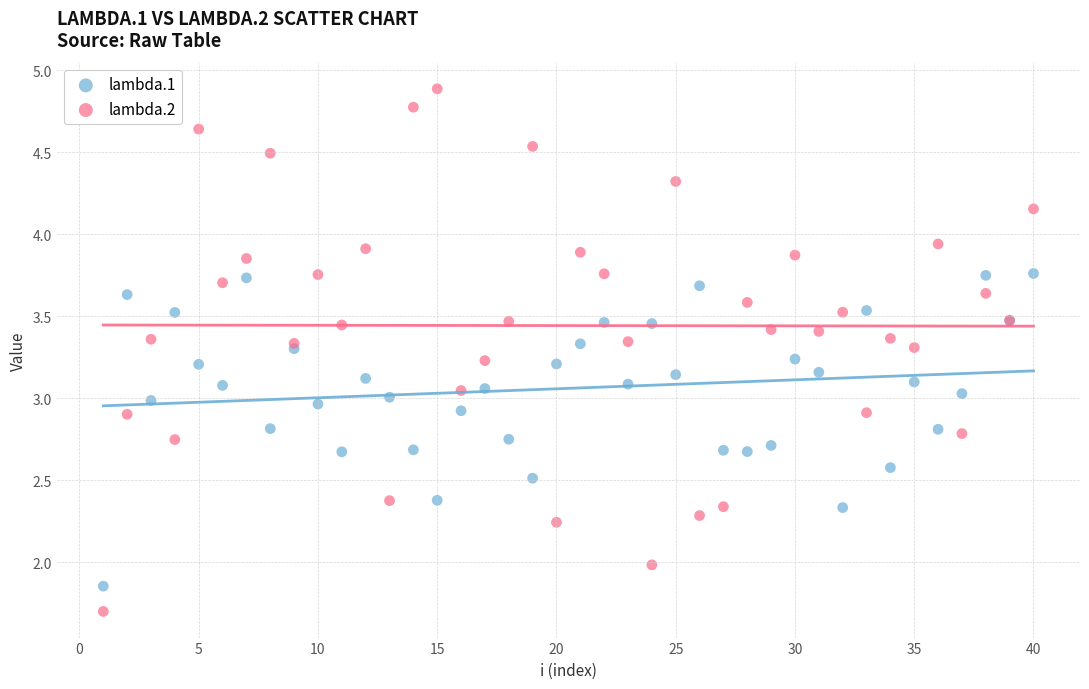

Which series contains the lowest Y value?

lambda.2